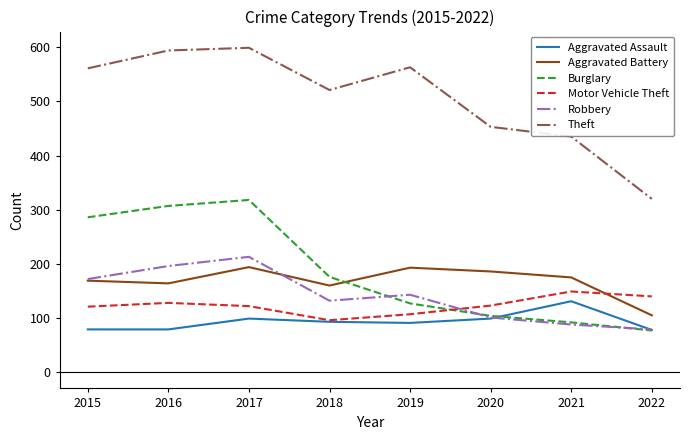

Is it true that Theft equals 292 at 2016?

False